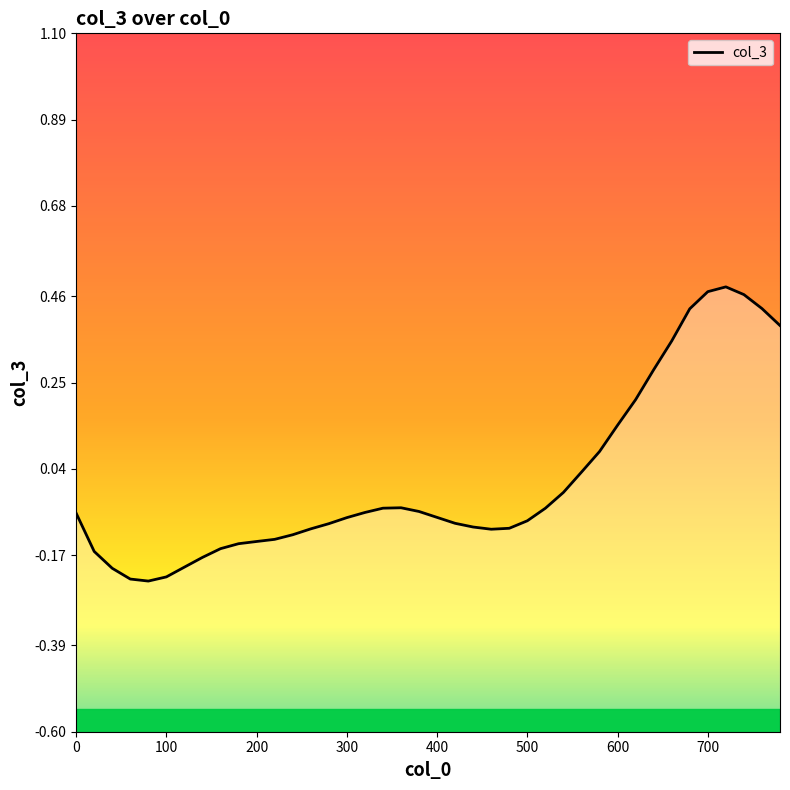

Reading left to right, list all the values displayed in this chart.

-0.1	-0.2	-0.2	-0.2	-0.2	-0.2	-0.2	-0.2	-0.2	-0.1	-0.1	-0.1	-0.1	-0.1	-0.1	-0.1	-0.1	-0.1	-0.1	-0.1	-0.1	-0.1	-0.1	-0.1	-0.1	-0.1	-0.1	-0.0	0.0	0.1	0.1	0.2	0.3	0.4	0.4	0.5	0.5	0.5	0.4	0.4